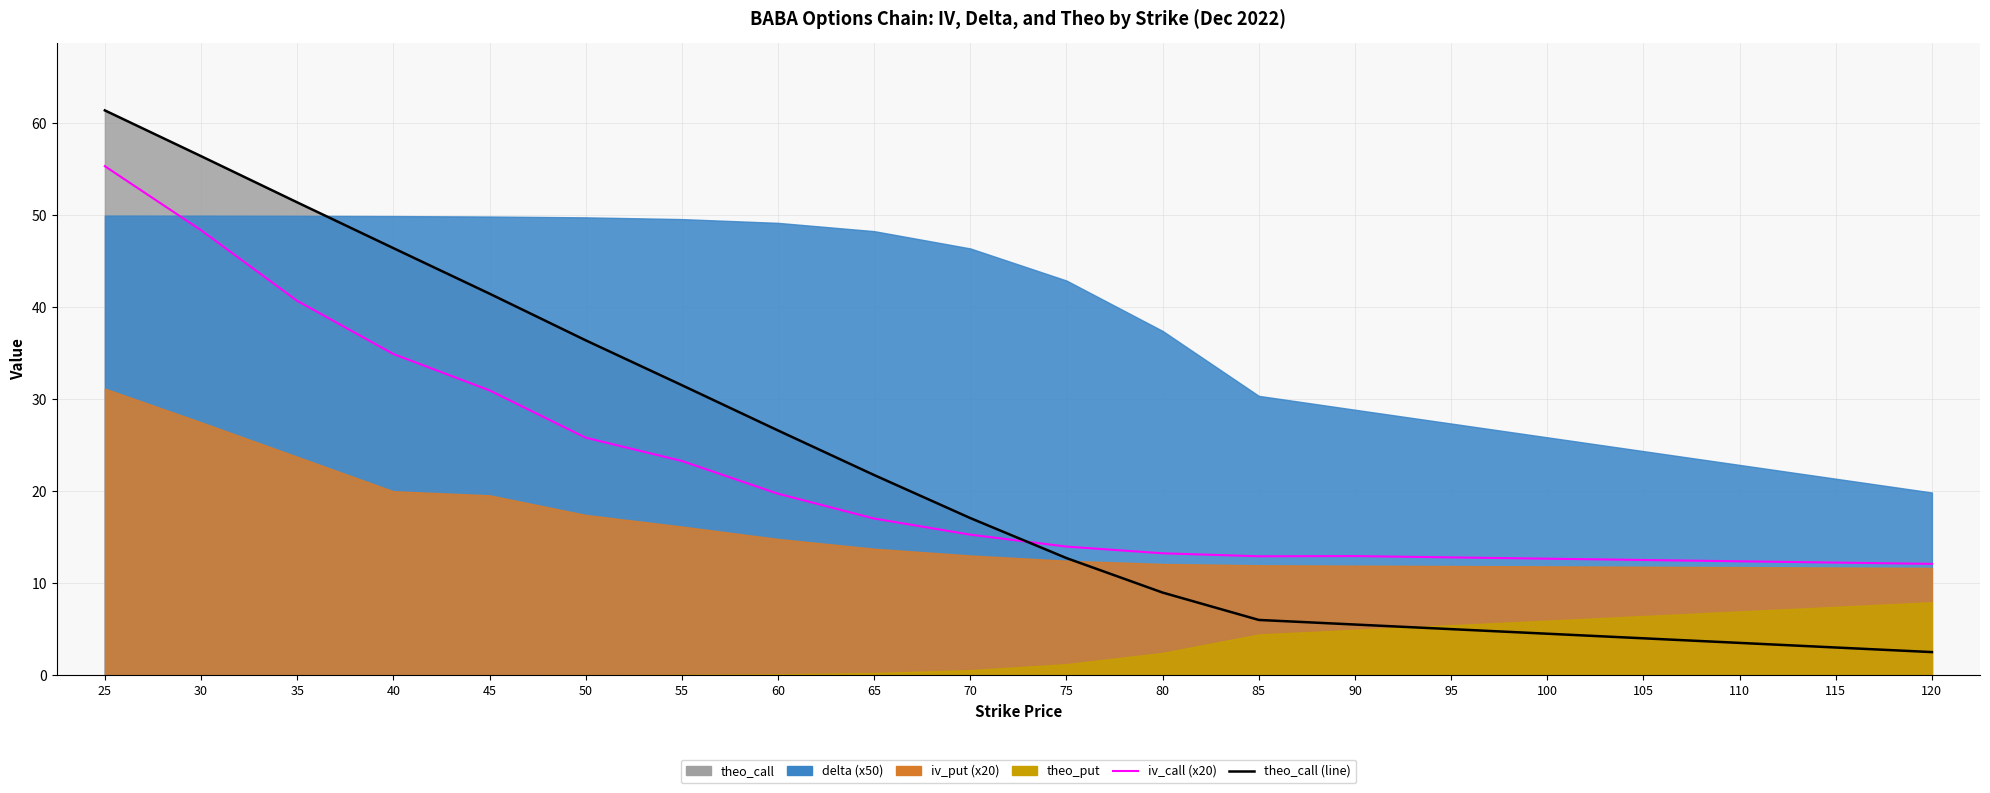

Between 40 and 70, which series saw the biggest shift?

theo_call (line)